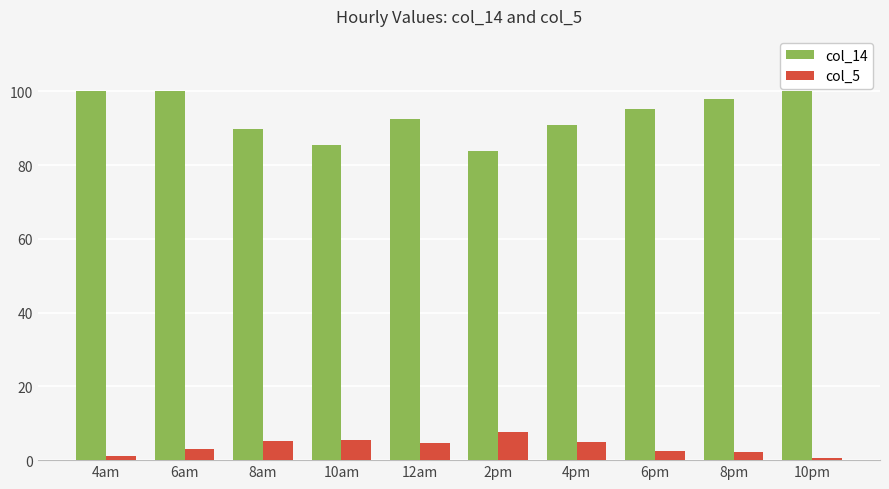

How many values in the col_5 series are below 4?

5